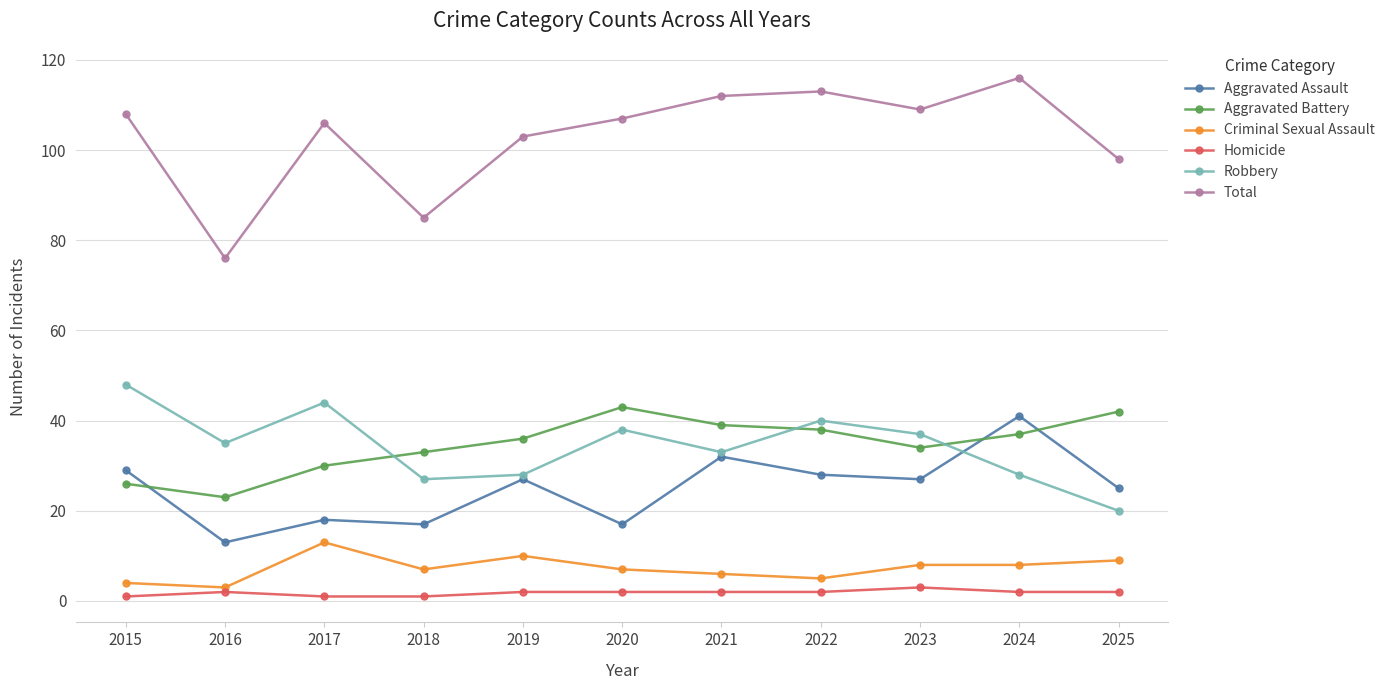

What is the average value of the Homicide series?

2